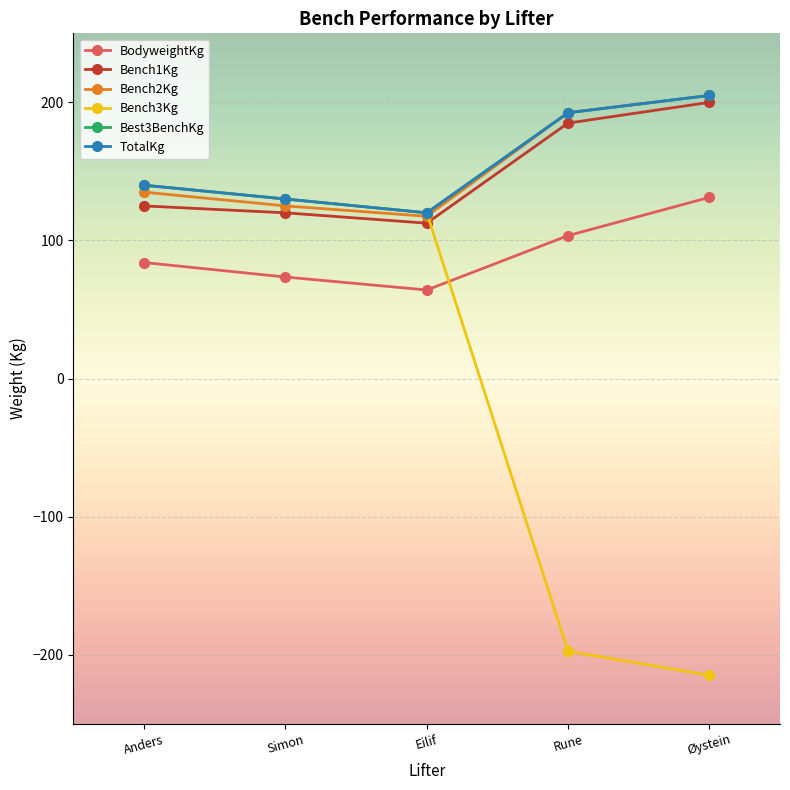

Does the chart have visible grid lines?

Yes